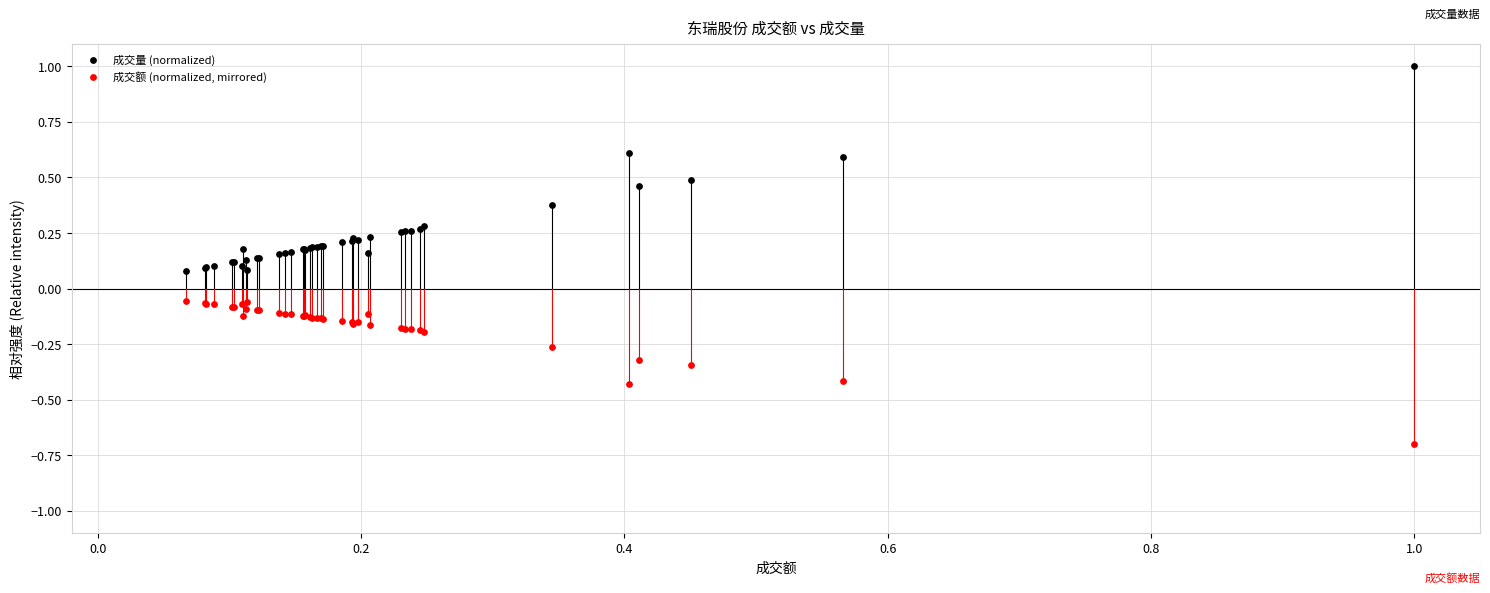

Which series contains the lowest Y value?

成交额 (normalized, mirrored)